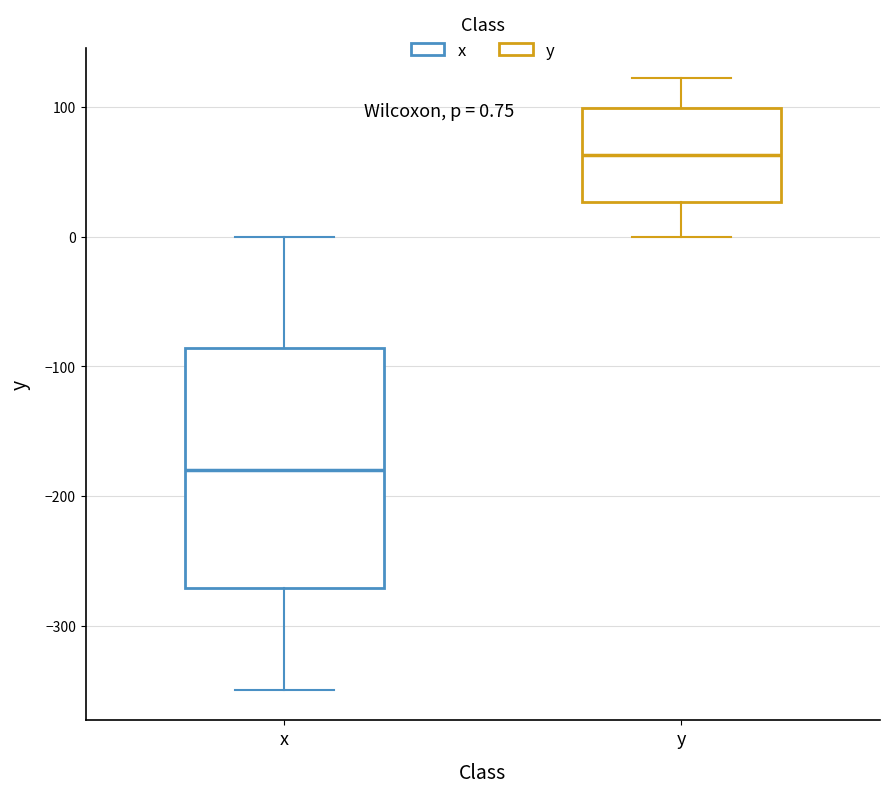

Comparing the boxes themselves (not the whiskers), which one is the tallest?

x